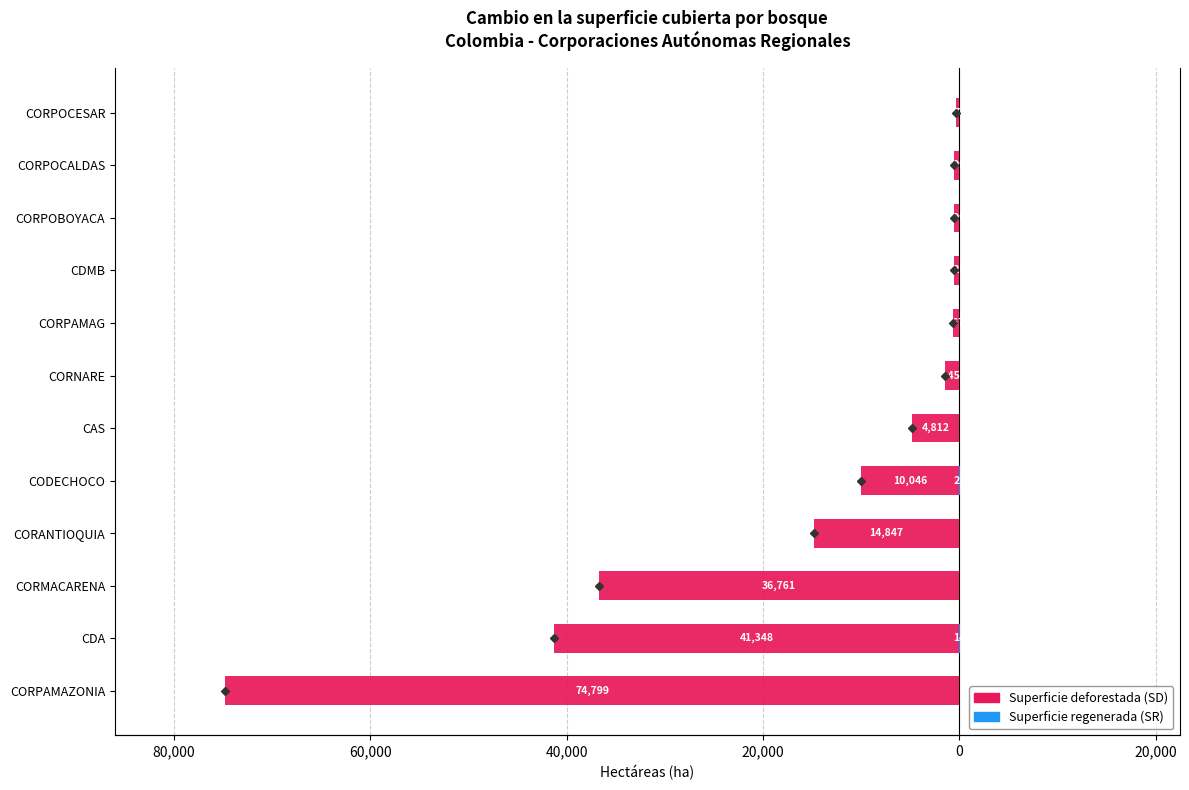

Which series has the widest spread of values?

Superficie deforestada (SD)